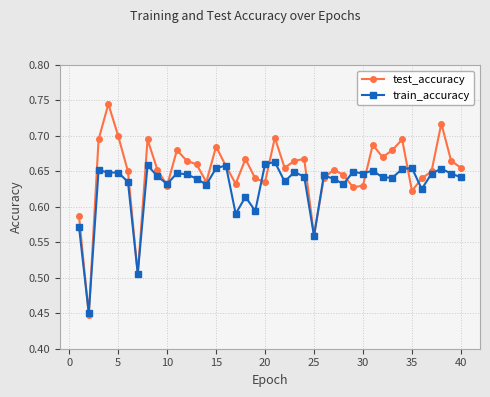

True or false: train_accuracy has more than 1 points higher than both neighbors.

True